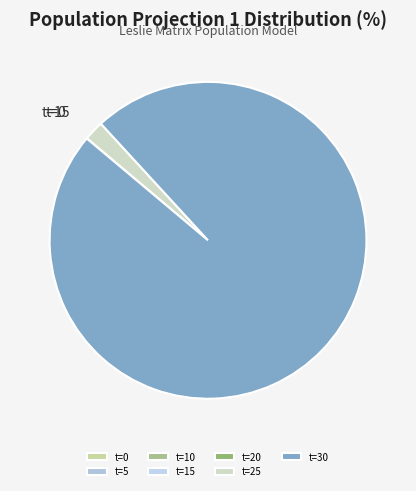

To the nearest percent, what is the difference between the largest and smallest slice percentages?

98%